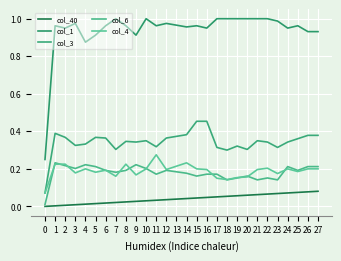

True or false: col_3 and col_1 cross at least once.

False